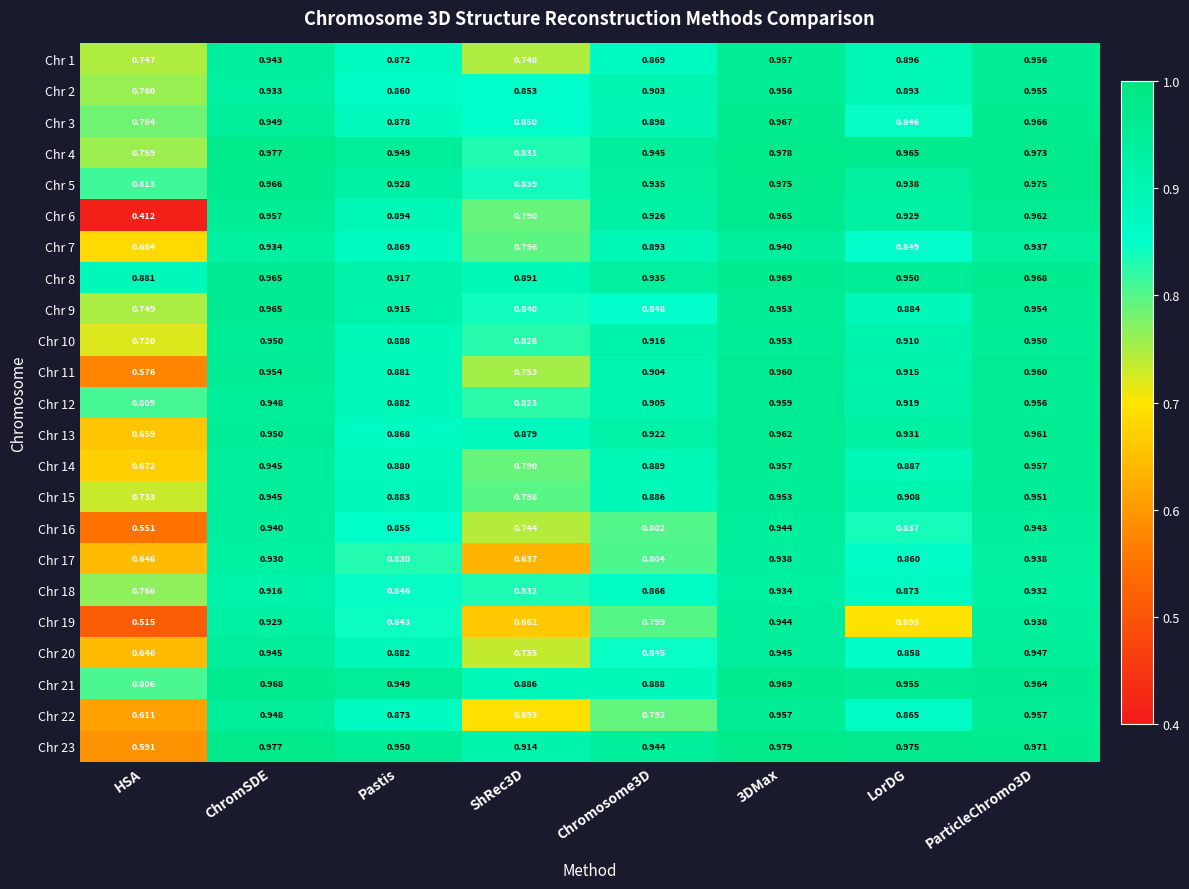

Count the number of data series in this chart.

23